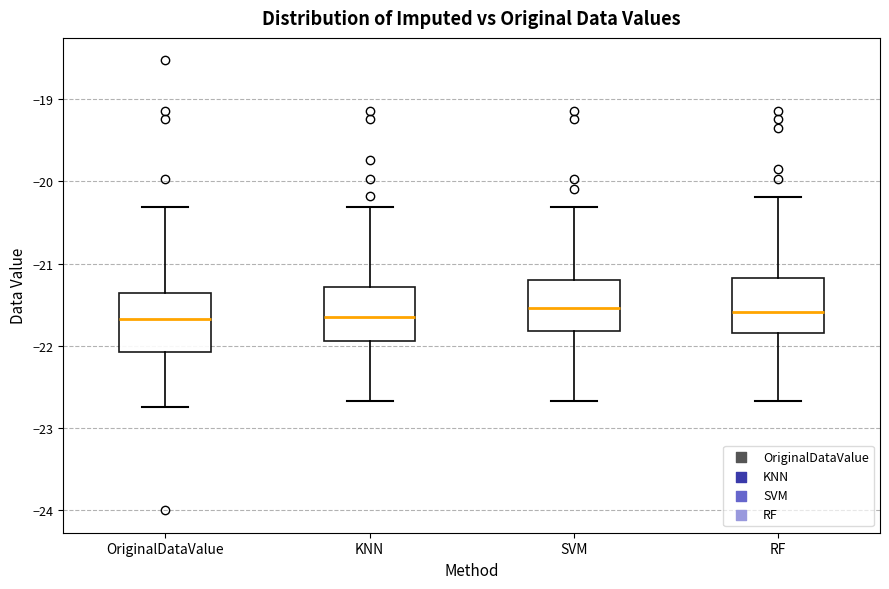

Where does the upper whisker of the box for KNN end on the y-axis? The values are not printed on the chart, so give them approximately, as read against the axis.

-20.3